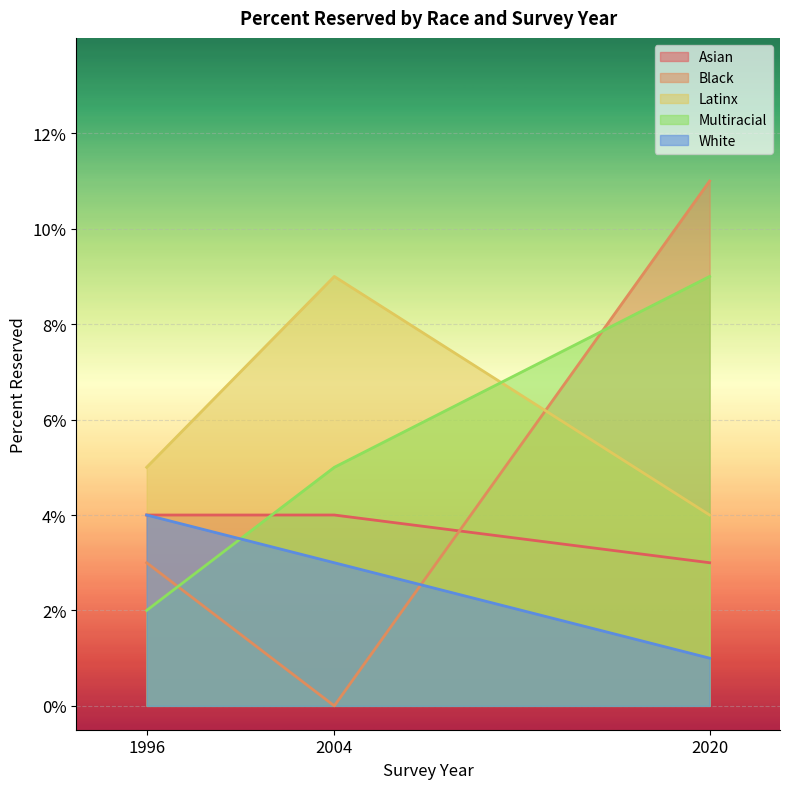

At which label does Multiracial reach its peak?

2020